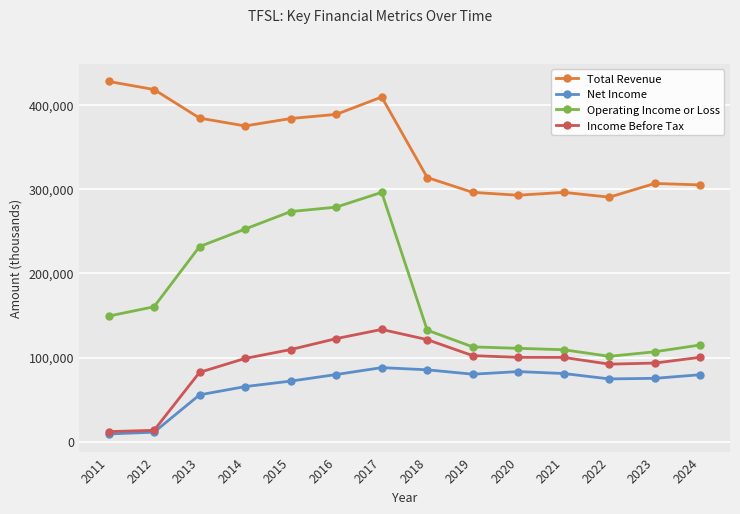

The value of Net Income at 2013 is 18394. True or false?

False